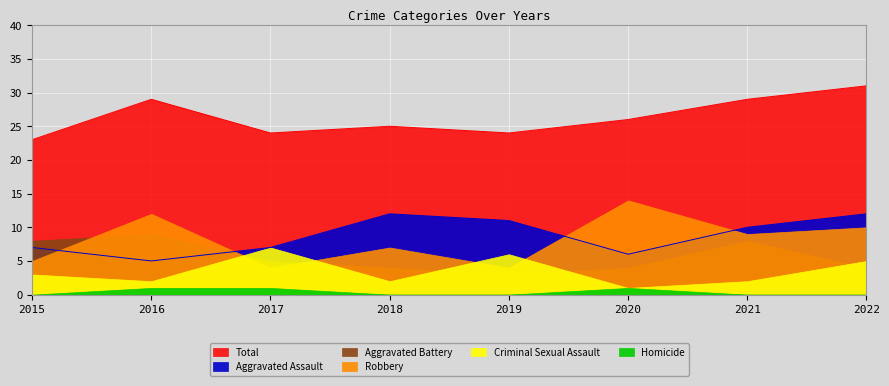

What is the difference between the Criminal Sexual Assault values at 2016 and 2019?

4